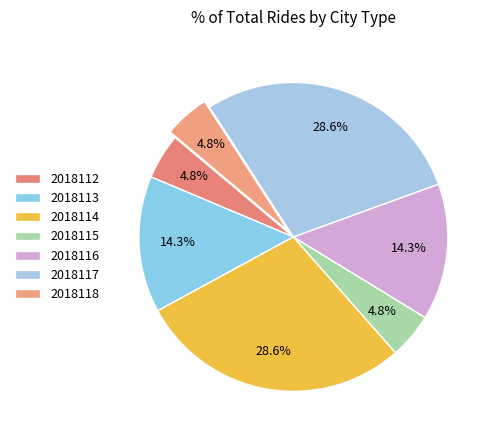

Combined, do 2018118 and 2018113 account for over 50%?

No